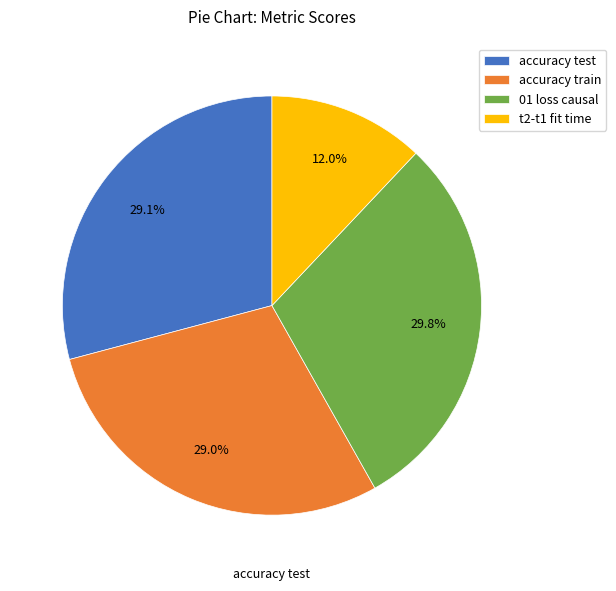

True or false: t2-t1 fit time accounts for 4% of the total.

False